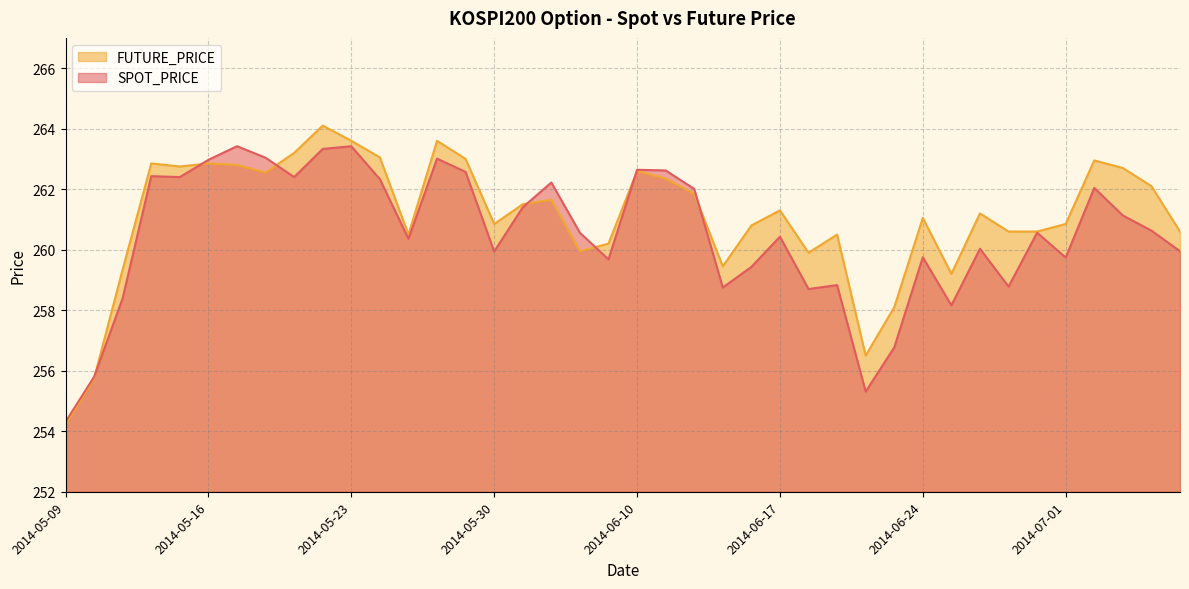

What is the label of the 10th point from the right?

2014-06-24